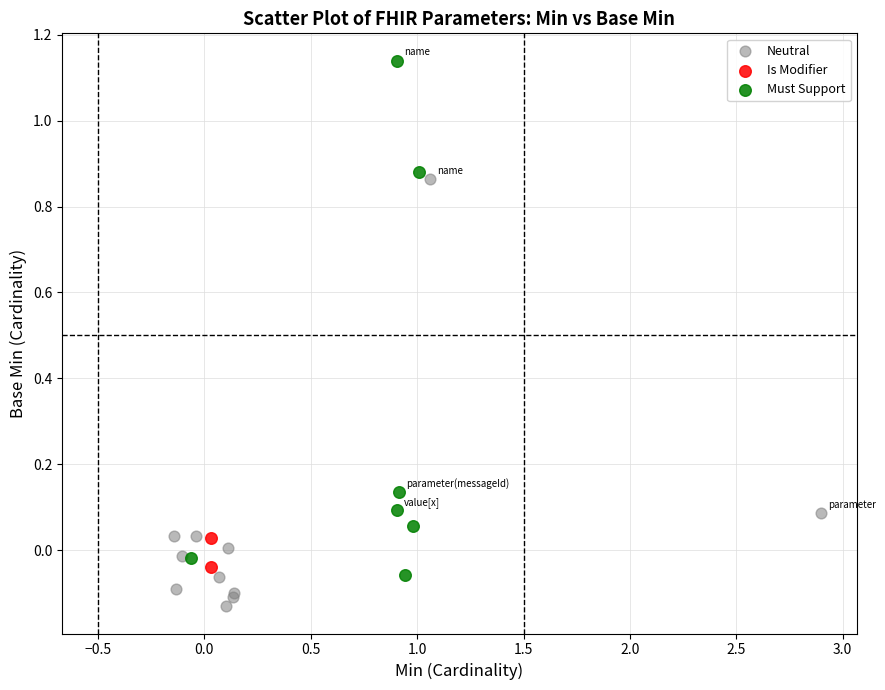

What are all the series names shown in the legend?

Neutral, Is Modifier, Must Support